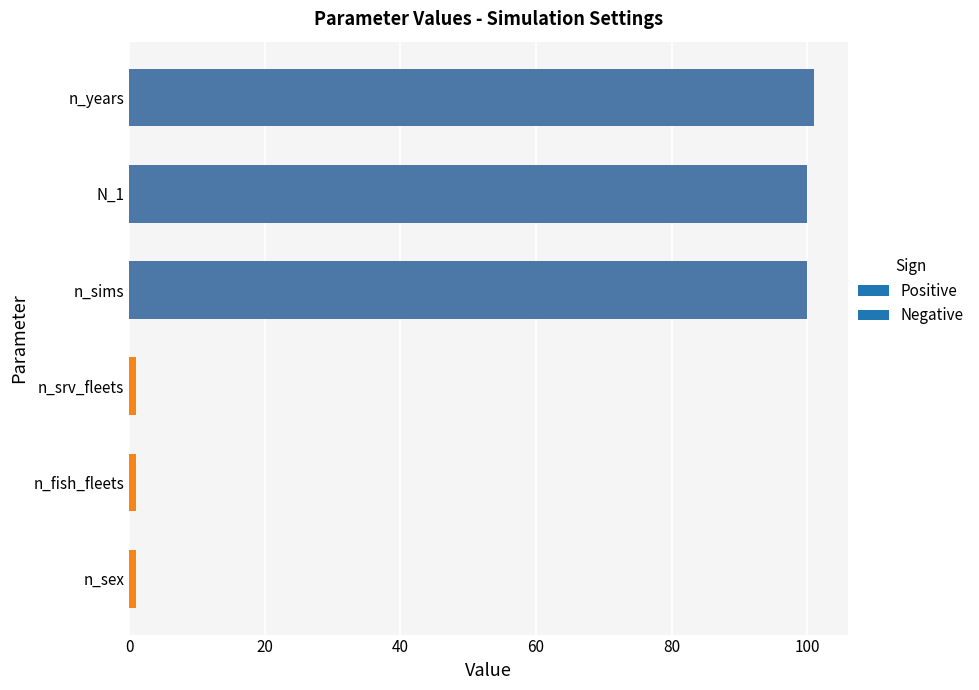

What is the maximum value shown in the chart?

101